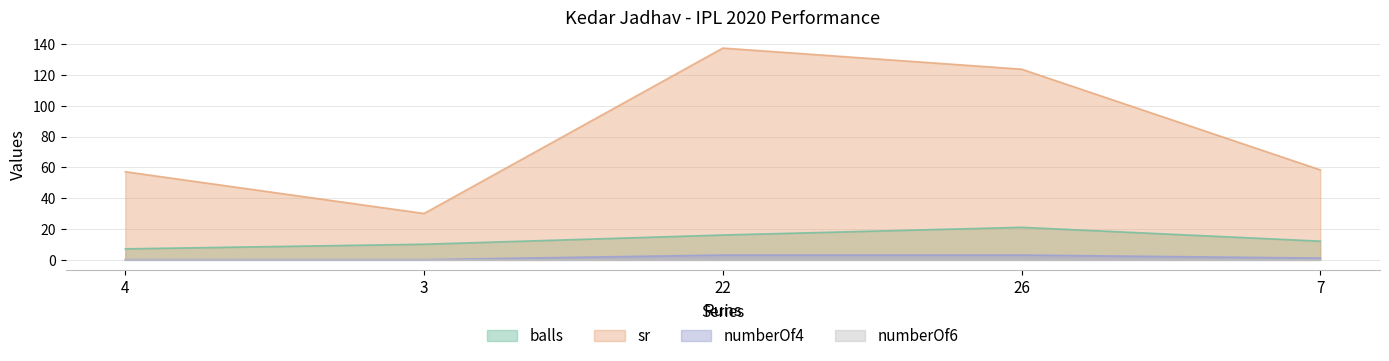

True or false: balls and sr intersect in this chart.

False